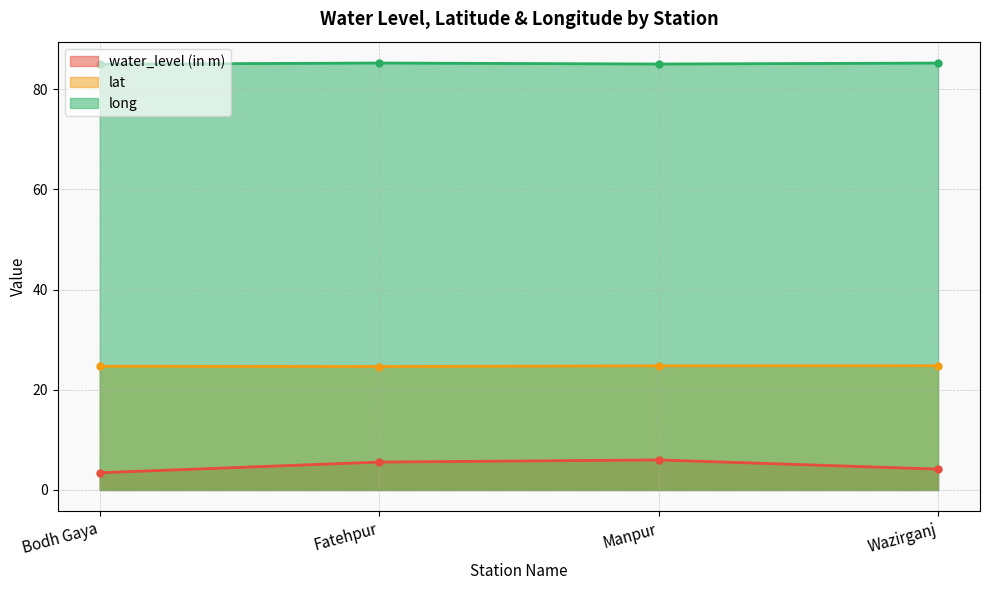

Does the chart have visible grid lines?

Yes